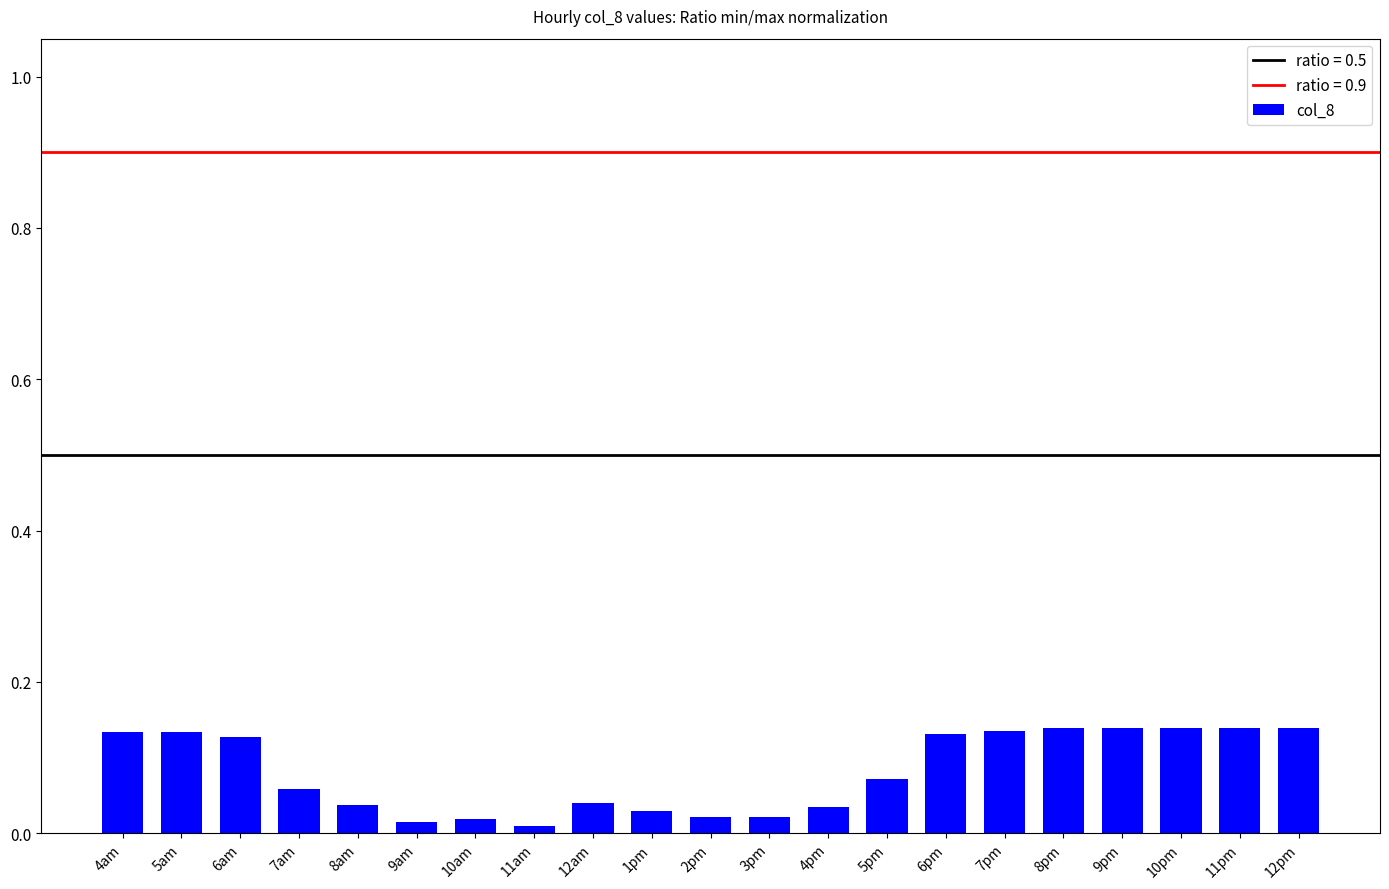

How many bars are there in total?

21